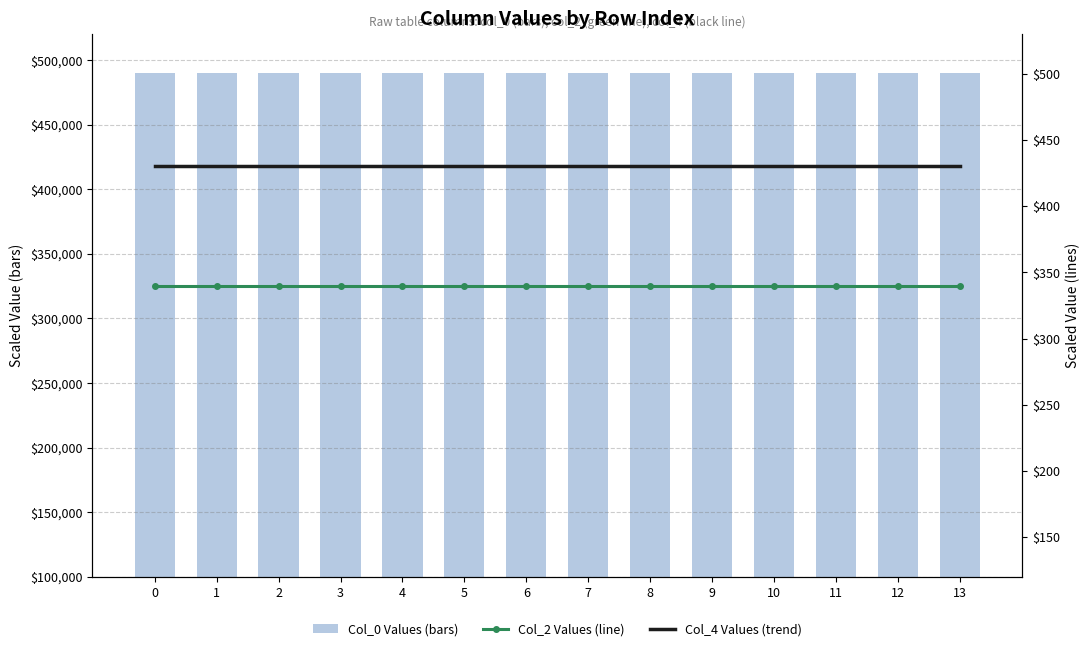

Rank the series at 6 from lowest to highest value.

Col_2 Line, Col_4 Trend, Col_0 Values (×100k)